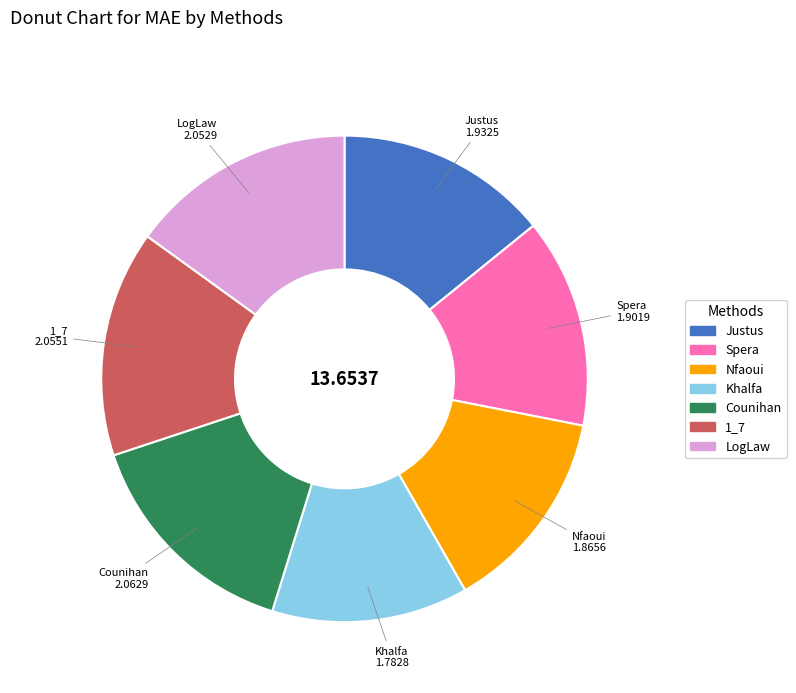

Does any single category account for the majority?

No